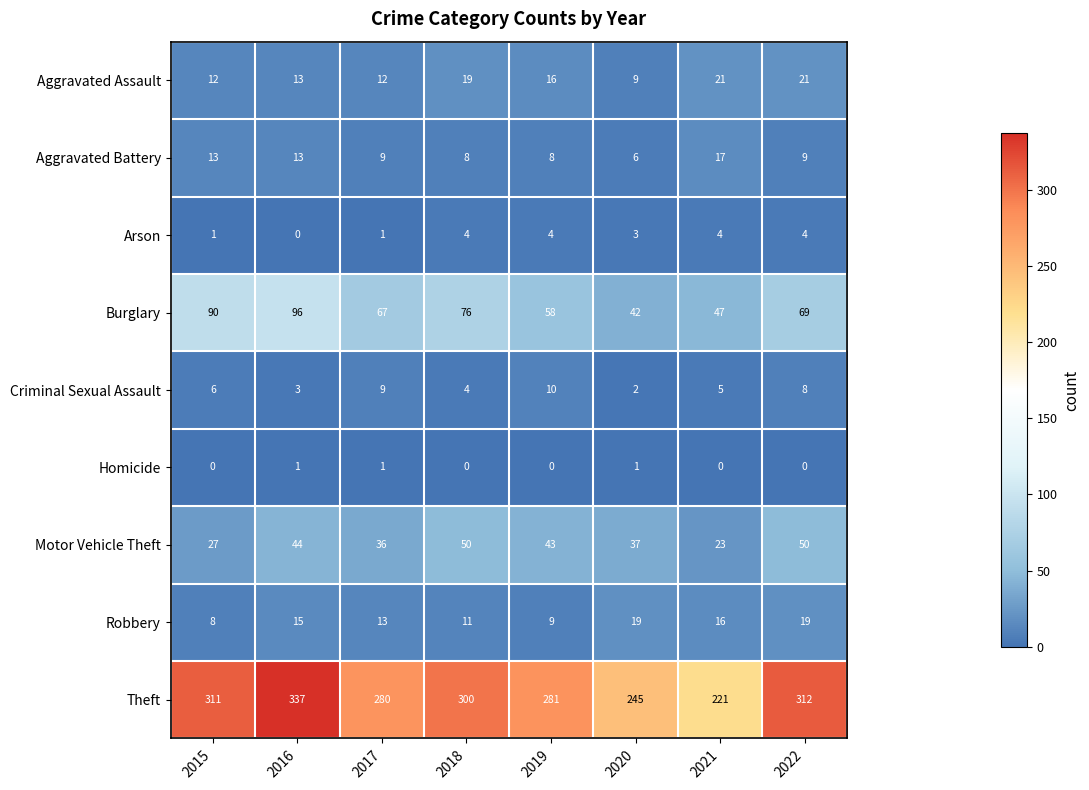

Where is Burglary nearest to the value 69?

2022